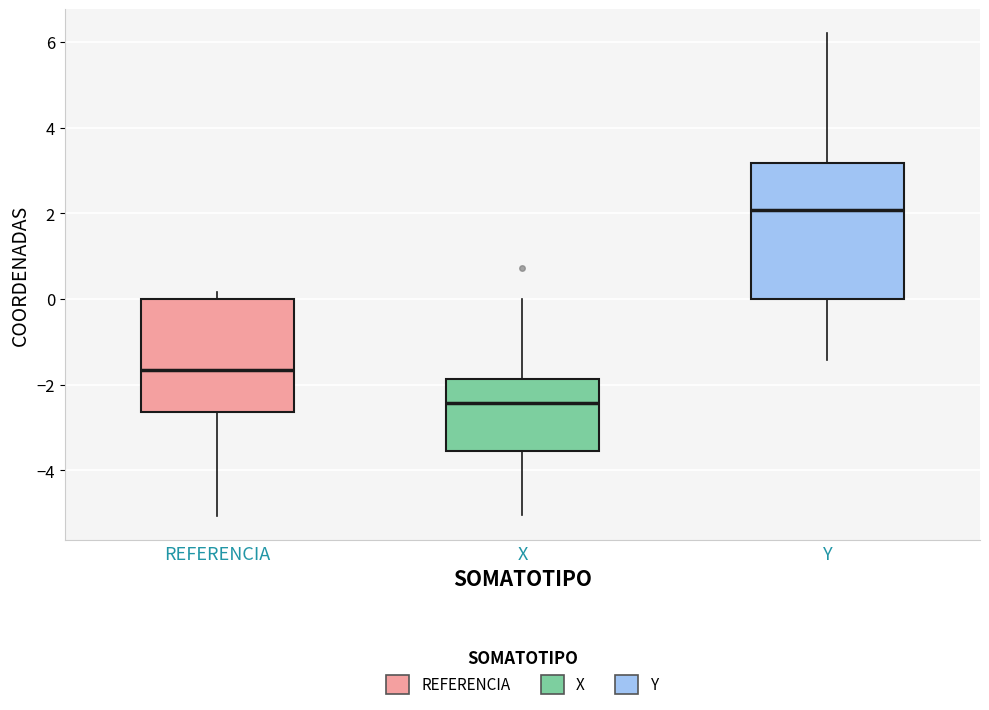

Comparing the boxes themselves (not the whiskers), which one is the tallest?

Y